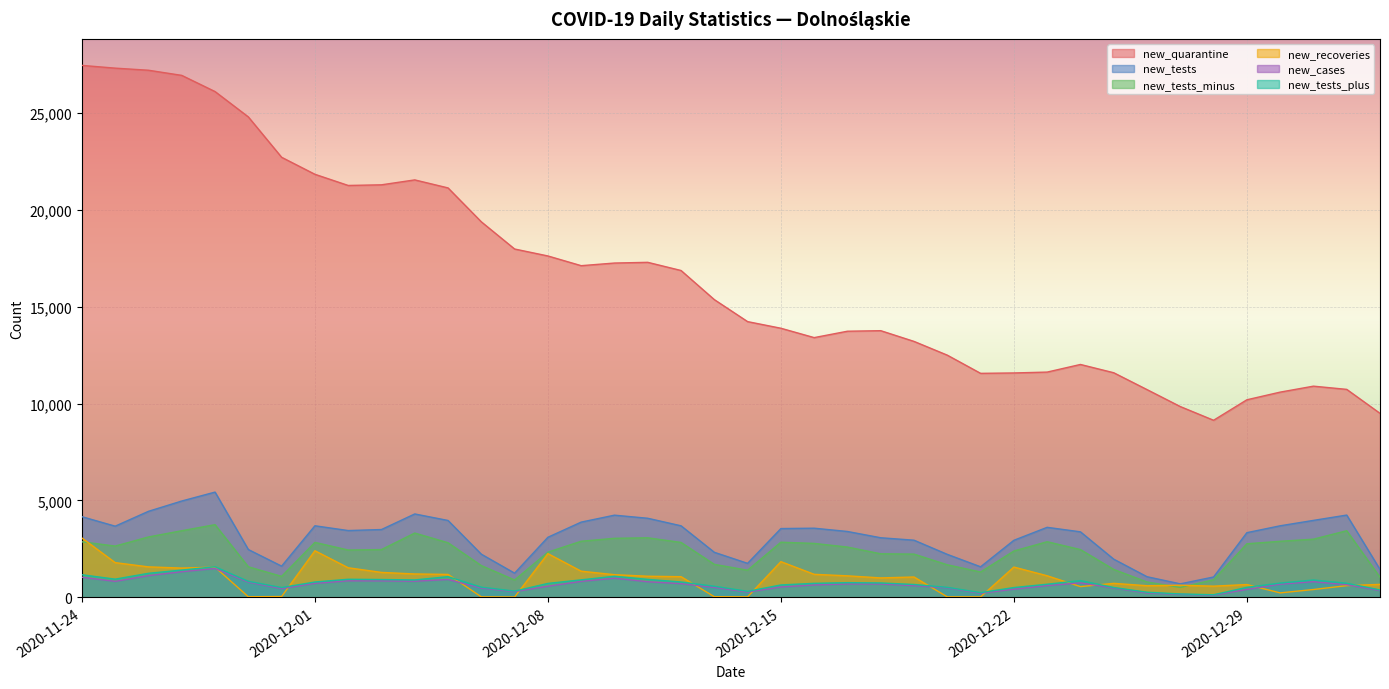

How many values in the new_tests_minus series exceed 2592?

19